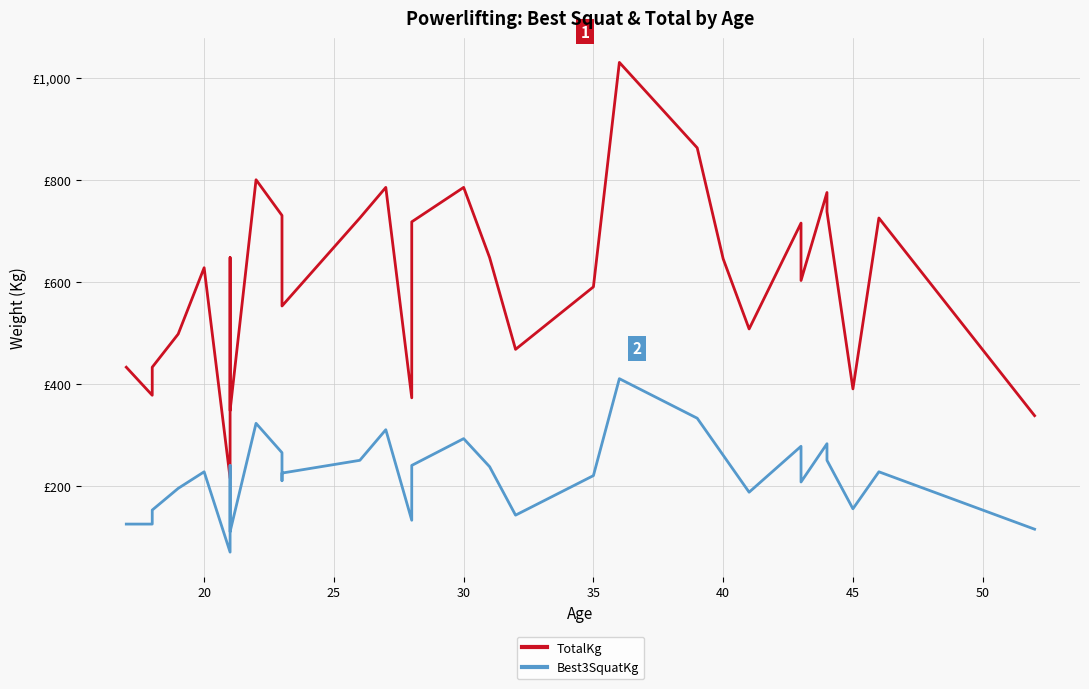

At how many categories does at least one series exceed 429?

26